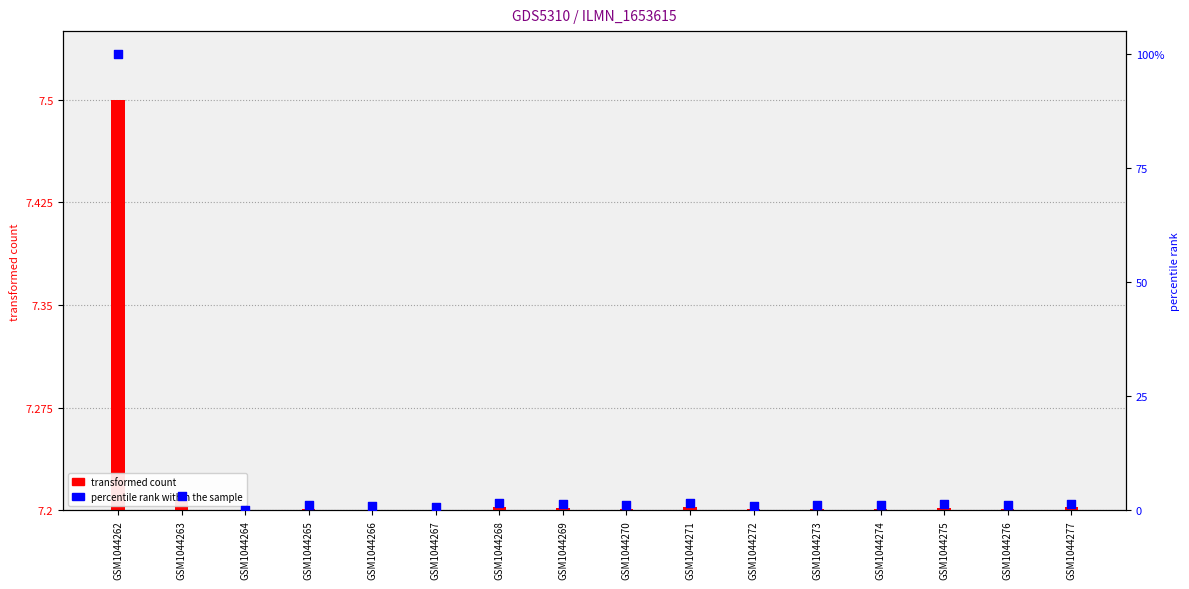

What are all the series names shown in the legend?

transformed count, percentile rank within the sample